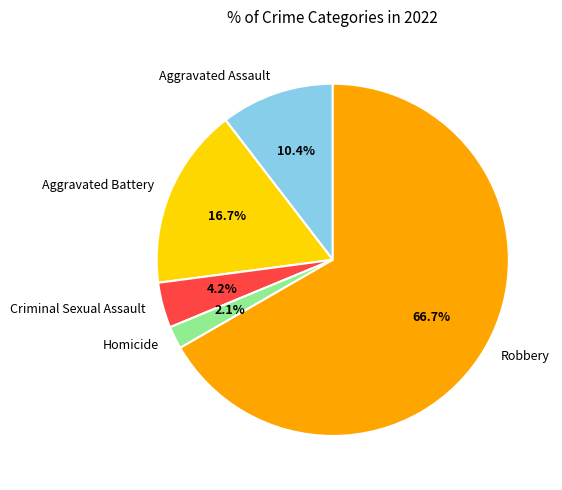

What is the ratio of the value at Homicide to the value at Aggravated Assault?

0.2